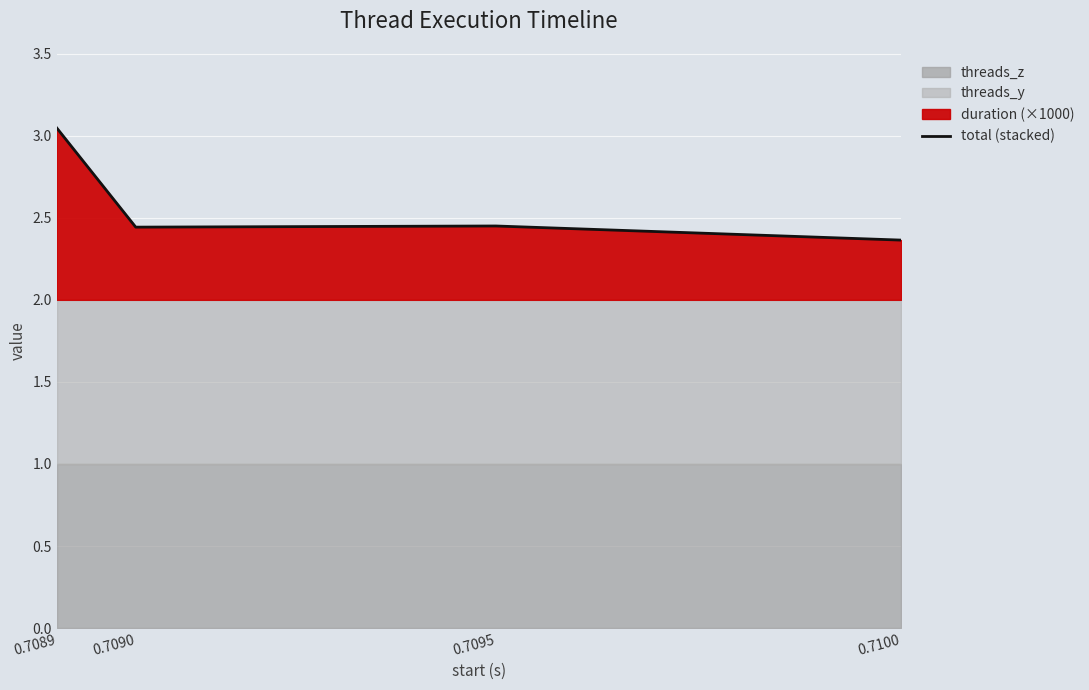

What is the change in value from 0.7095 to 0.7100?

-0.1